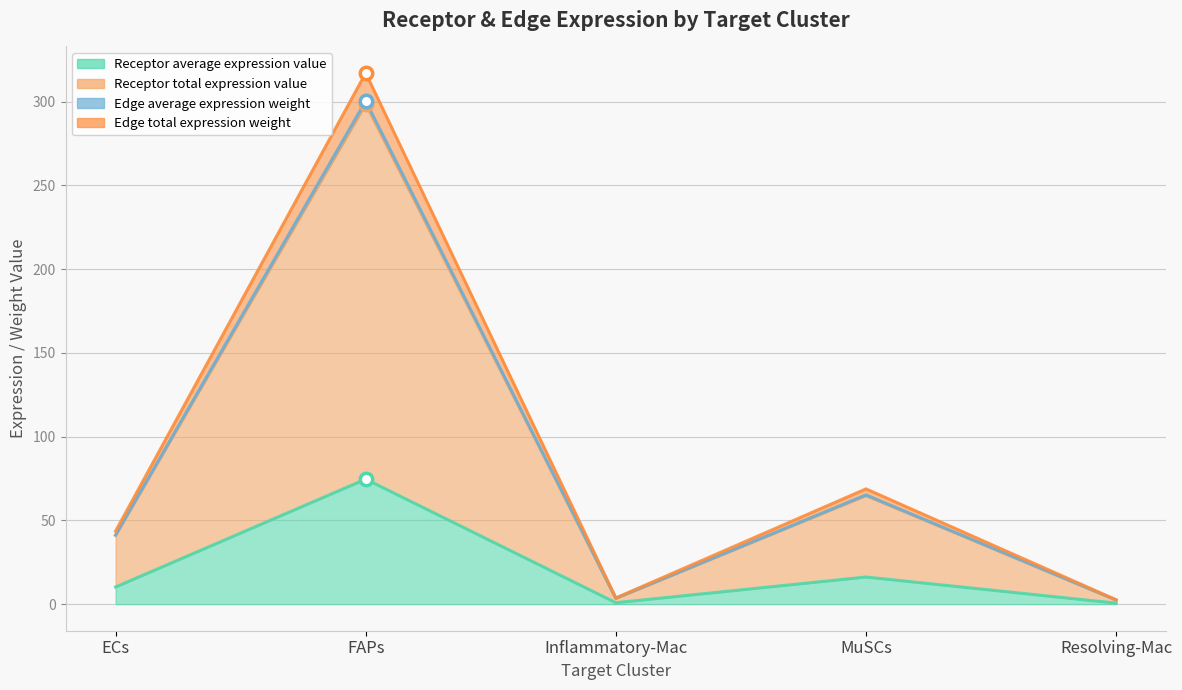

What is the total value across all series at Resolving-Mac?

8.2